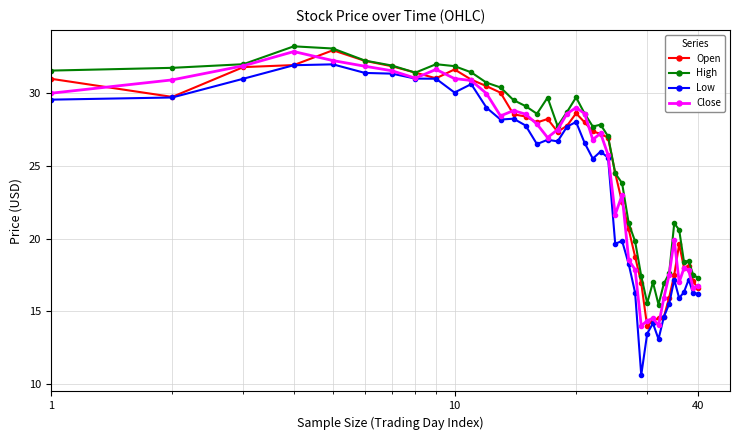

Which series has the widest spread of values?

Low